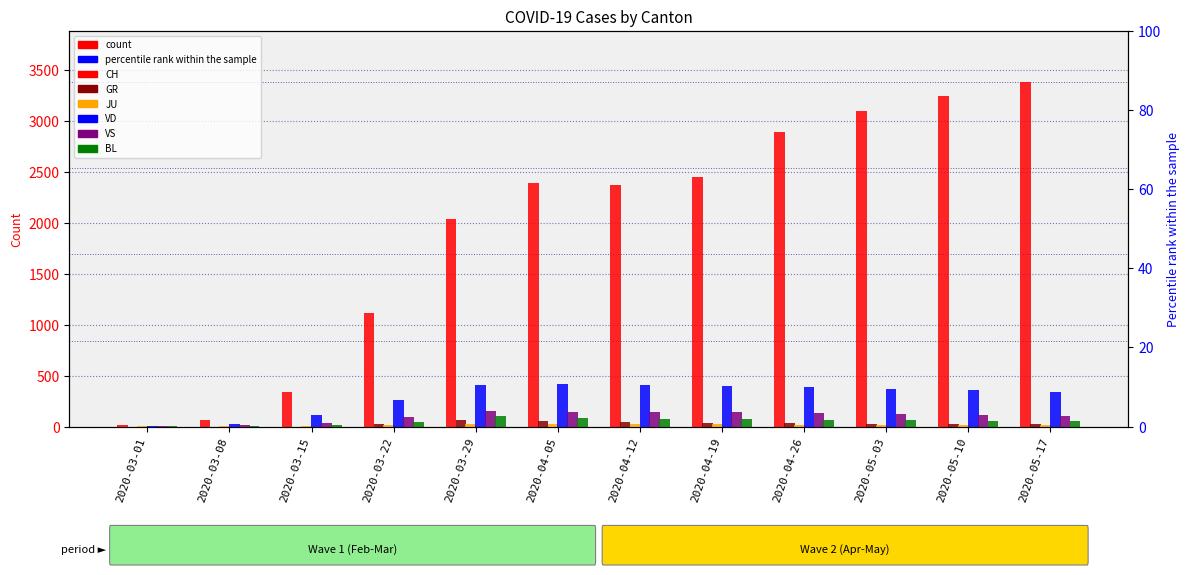

The value of VD at 2020-04-12 is 268. True or false?

False